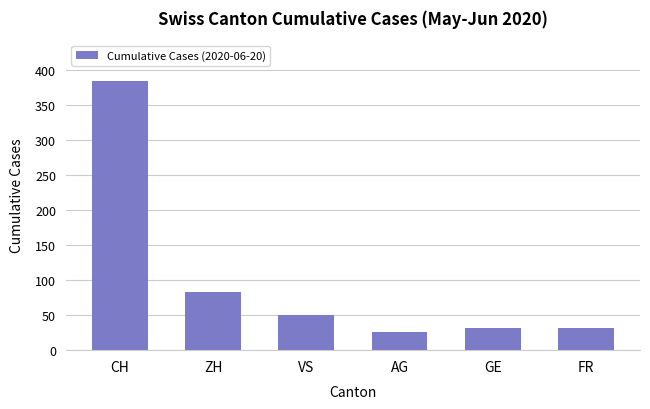

What is the average value?

101